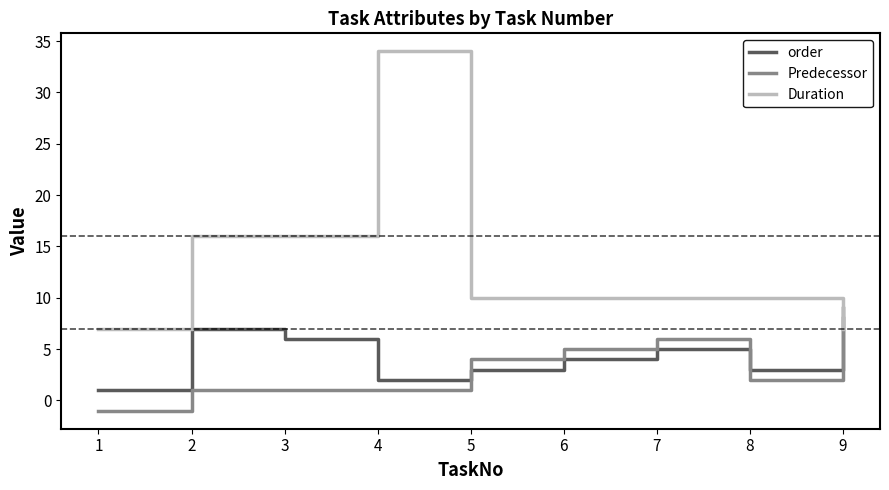

Which series has the largest range (max minus min)?

Duration